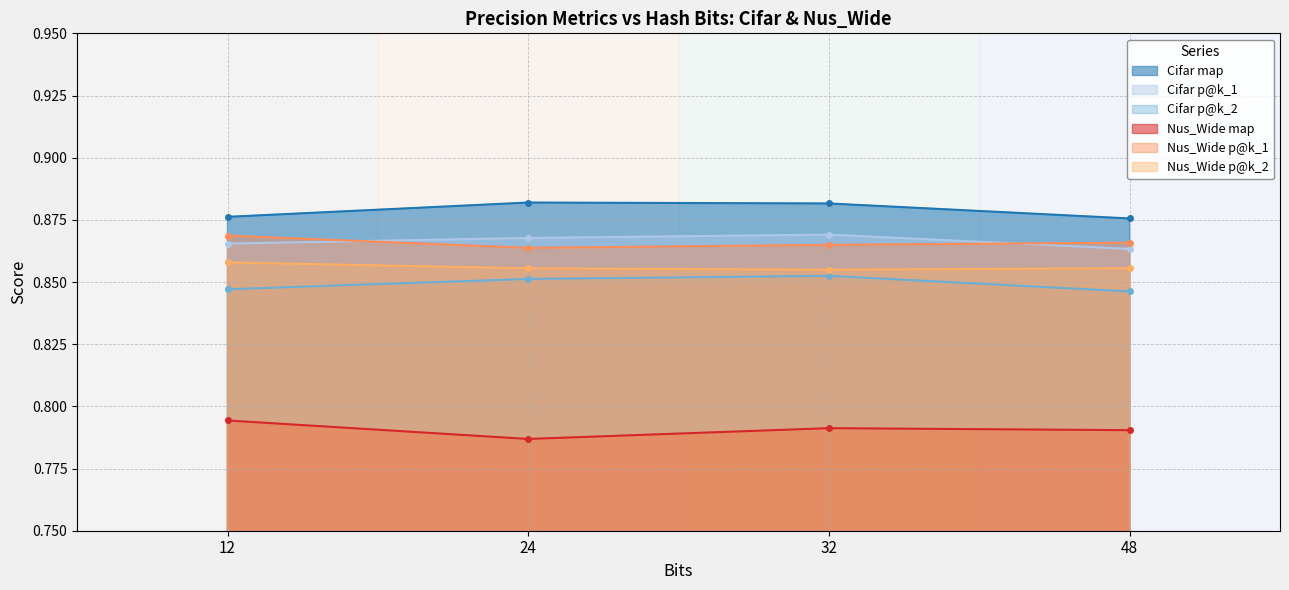

What is the maximum value shown in the chart?

0.9